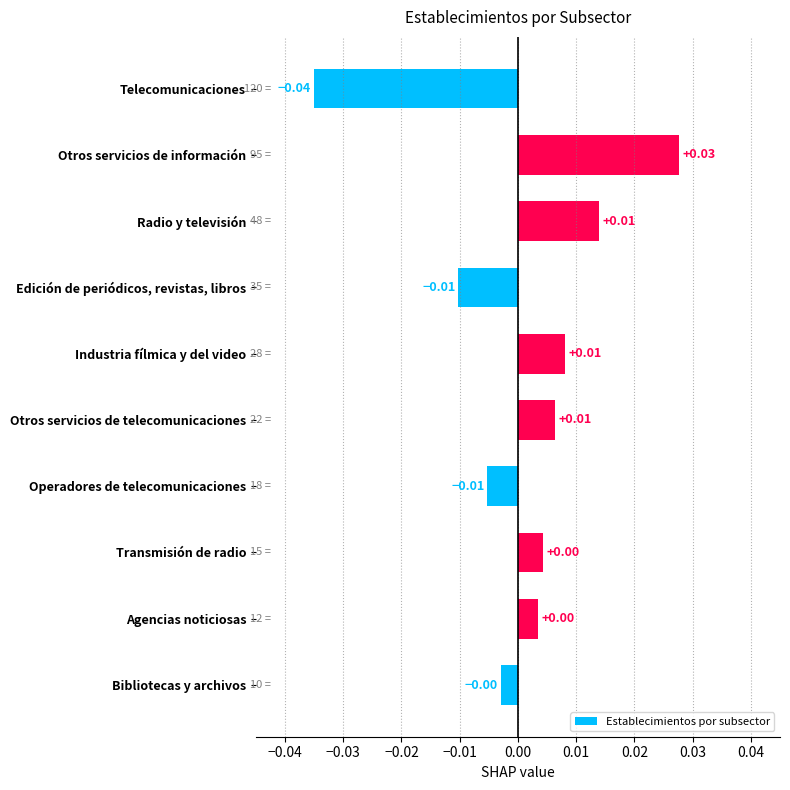

Which label corresponds to the largest value in the chart?

Otros servicios de información